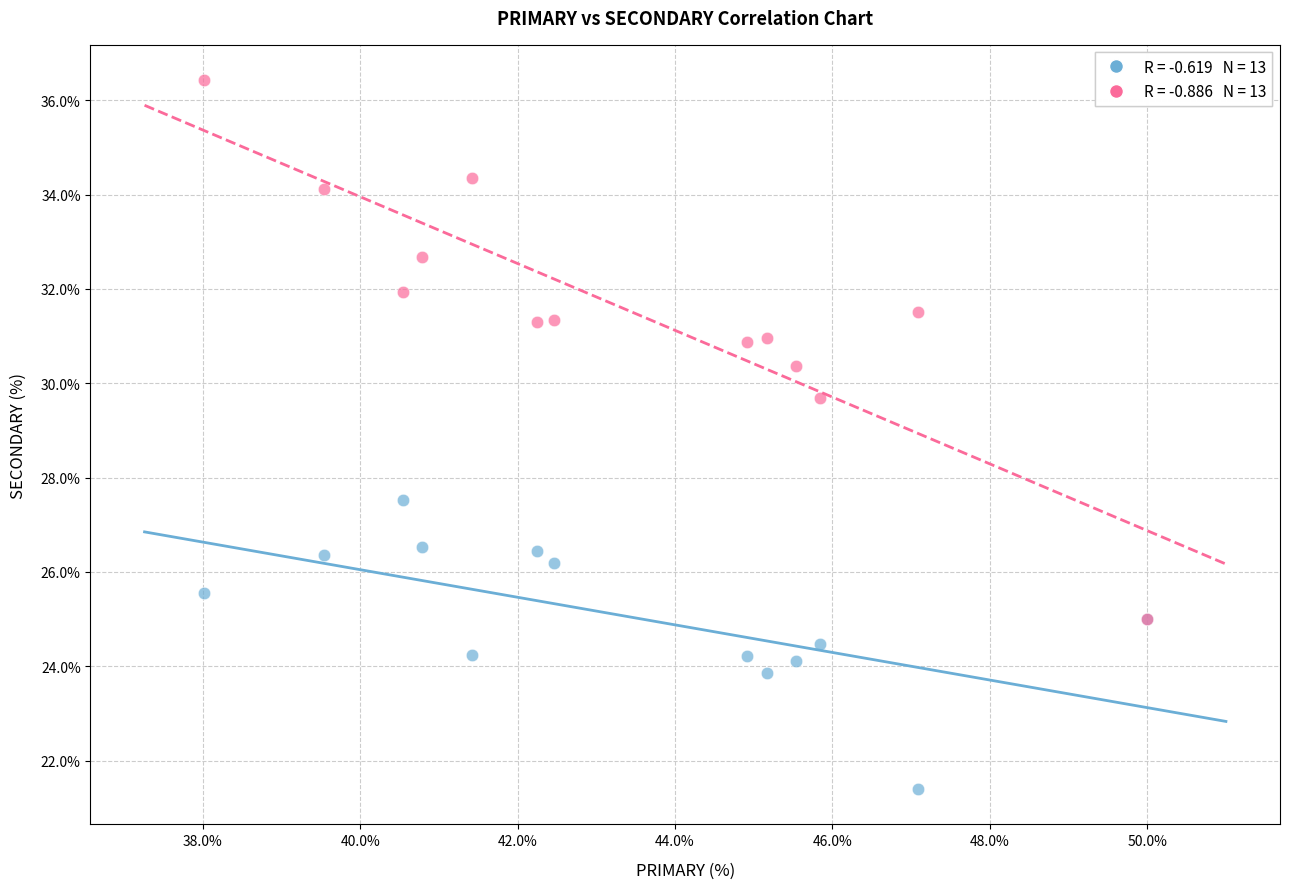

Across all series, what Y value is closest to 28?

27.5